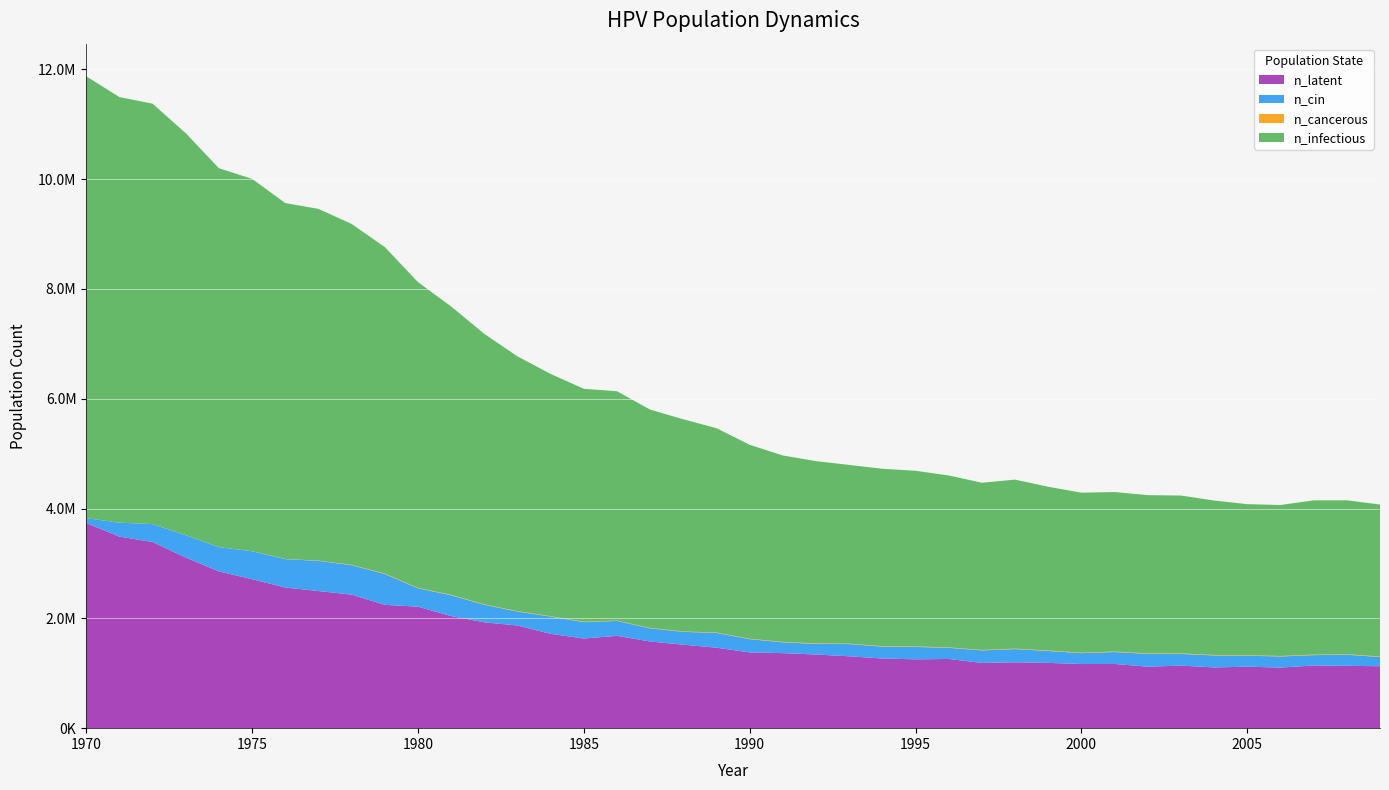

Reading right to left, transcribe all the data shown in this chart.

n_infectious: 2009=2767339.8	2008=2803448.5	2007=2810115.0	2006=2749840.8	2005=2751785.0	2004=2812337.0	2003=2873722.5	2002=2880111.0	2001=2904276.2	2000=2912886.8	1999=2982049.5	1998=3077877.2	1997=3045379.2	1996=3131485.5	1995=3199814.8	1994=3230646.2	1993=3255089.2	1992=3319530.0	1991=3394248.0	1990=3532295.2	1989=3720895.8	1988=3863109.5	1987=3976714.2	1986=4176980.5	1985=4241976.5	1984=4411689.0	1983=4639731.0	1982=4925270.5	1981=5251918.0	1980=5569122.0	1979=5946044.5	1978=6209640.5	1977=6405740.5	1976=6482403.0	1975=6780719.0	1974=6900434.0	1973=7321520.5	1972=7657890.0	1971=7751218.0	1970=8047312.0
n_cin: 2009=168045.8	2008=202210.5	2007=189155.7	2006=202766.0	2005=198877.3	2004=218598.4	2003=213876.5	2002=233875.3	2001=216931.9	2000=198599.6	1999=216654.1	1998=241097.1	1997=228320.1	1996=202766.0	1995=225542.5	1994=216098.6	1993=222487.1	1992=193877.7	1991=196655.3	1990=241097.1	1989=269151.1	1988=233875.3	1987=238875.1	1986=271373.2	1985=298038.3	1984=314148.5	1983=253596.4	1982=319981.5	1981=378033.7	1980=334980.6	1979=561356.4	1978=535524.6	1977=550523.6	1976=516081.2	1975=509414.9	1974=441363.3	1973=406643.1	1972=325814.4	1971=254151.9	1970=89439.2
n_cancerous: 2009=9166.1	2008=8888.4	2007=8888.4	2006=8610.6	2005=8888.4	2004=8888.4	2003=10277.2	2002=9999.4	2001=9721.7	2000=9166.1	1999=8888.4	1998=8332.9	1997=8055.1	1996=7777.3	1995=8888.4	1994=8610.6	1993=8055.1	1992=8610.6	1991=8888.4	1990=8055.1	1989=7499.6	1988=7499.6	1987=7499.6	1986=6666.3	1985=7499.6	1984=7777.3	1983=7777.3	1982=8610.6	1981=8610.6	1980=8055.1	1979=8055.1	1978=6388.5	1977=4166.4	1976=3055.4	1975=1944.3	1974=833.3	1973=555.5	1972=0.0	1971=0.0	1970=0.0
n_latent: 2009=1128545.8	2008=1135212.0	2007=1141045.0	2006=1103269.5	2005=1120212.9	2004=1105769.4	2003=1138823.0	2002=1119935.1	2001=1169376.8	2000=1167988.0	1999=1188820.0	1998=1199375.0	1997=1187986.8	1996=1260482.5	1995=1253538.5	1994=1269093.2	1993=1308813.1	1992=1341311.2	1991=1366587.5	1990=1379642.4	1989=1465470.8	1988=1520467.5	1987=1578519.8	1986=1681291.5	1985=1633238.8	1984=1717678.4	1983=1869891.8	1982=1927666.1	1981=2041548.4	1980=2212649.5	1979=2246536.5	1978=2432359.2	1977=2497077.5	1976=2562351.5	1975=2712343.0	1974=2855668.0	1973=3107875.8	1972=3390081.5	1971=3488687.0	1970=3736172.5